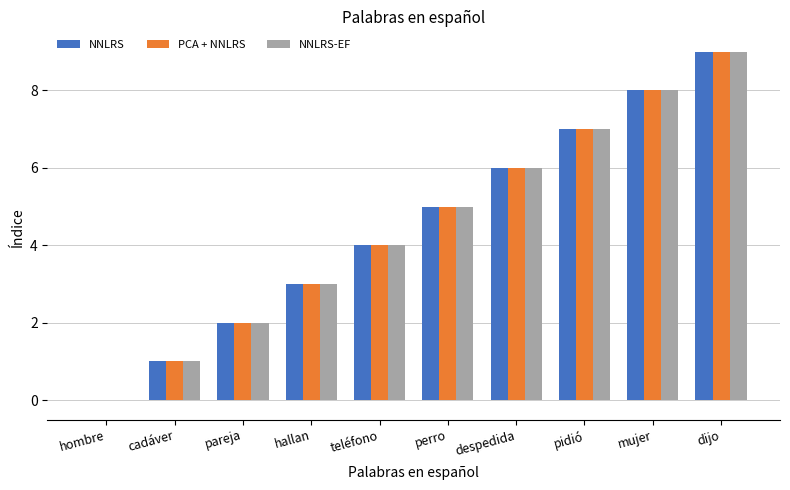

Reading left to right, what are all the values shown in this chart?

NNLRS: 0	1	2	3	4	5	6	7	8	9
PCA + NNLRS: 0	1	2	3	4	5	6	7	8	9
NNLRS-EF: 0	1	2	3	4	5	6	7	8	9